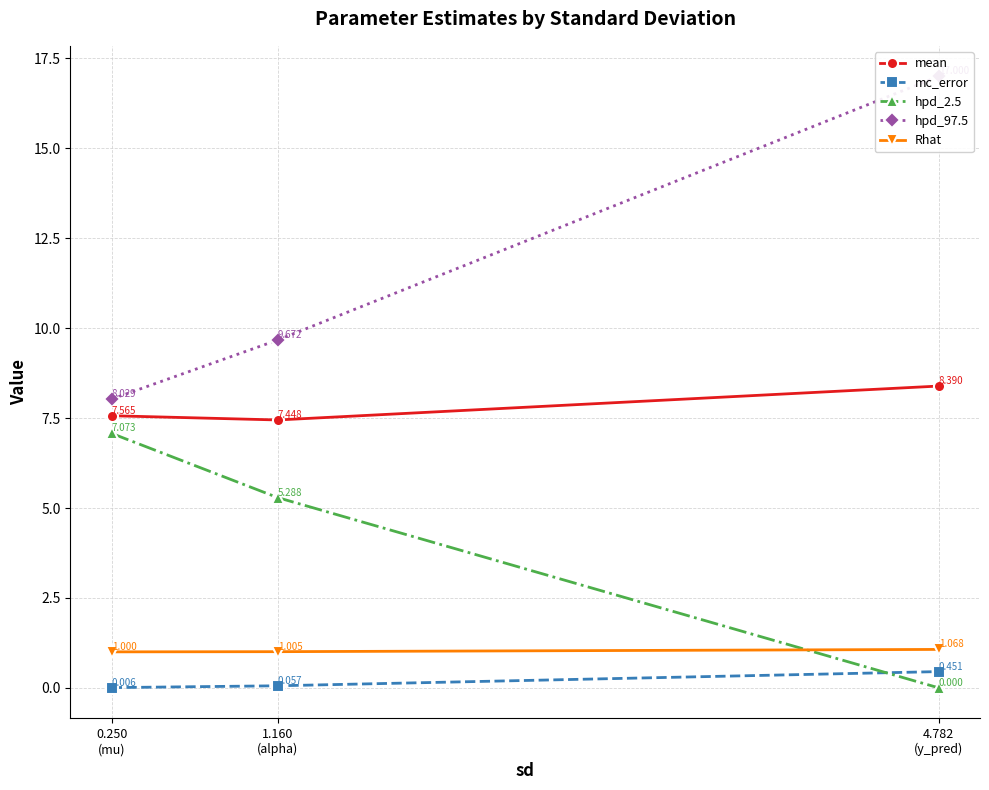

At which category is the sum across all series the highest?

4.782
(y_pred)